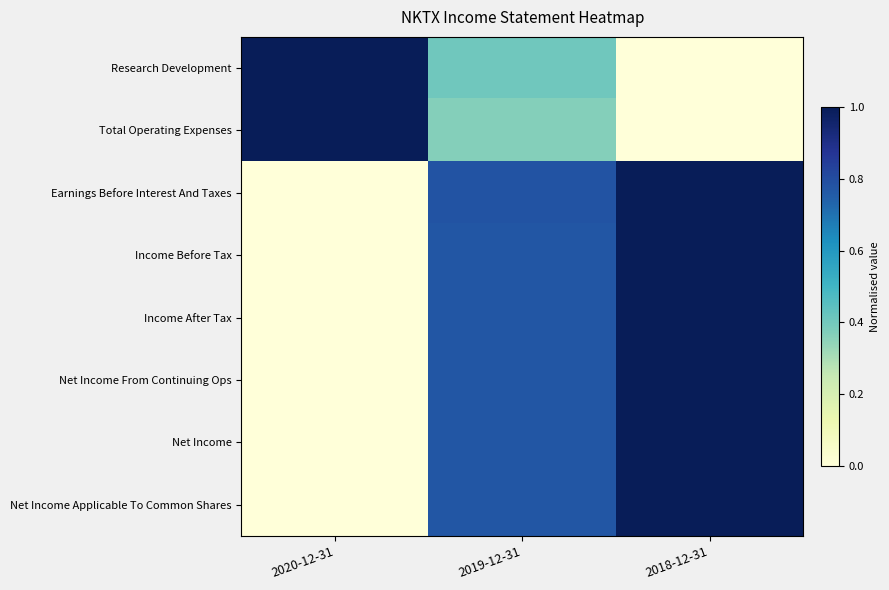

At 2018-12-31, list the series in order from largest to smallest.

Earnings Before Interest And Taxes, Income Before Tax, Income After Tax, Net Income From Continuing Ops, Net Income, Net Income Applicable To Common Shares, Research Development, Total Operating Expenses